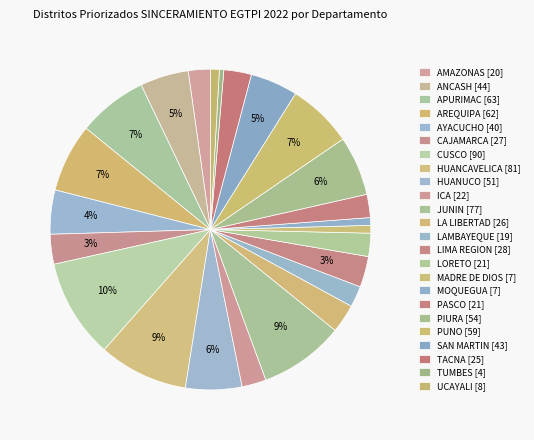

True or false: CUSCO accounts for 10% of the total.

True